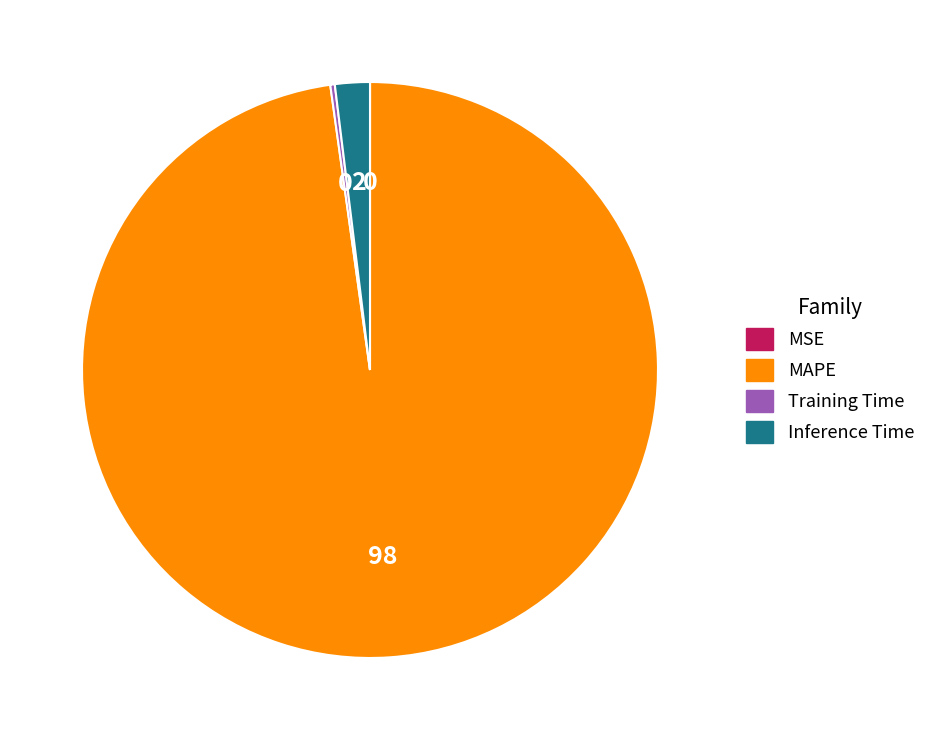

Which category accounts for the majority?

MAPE